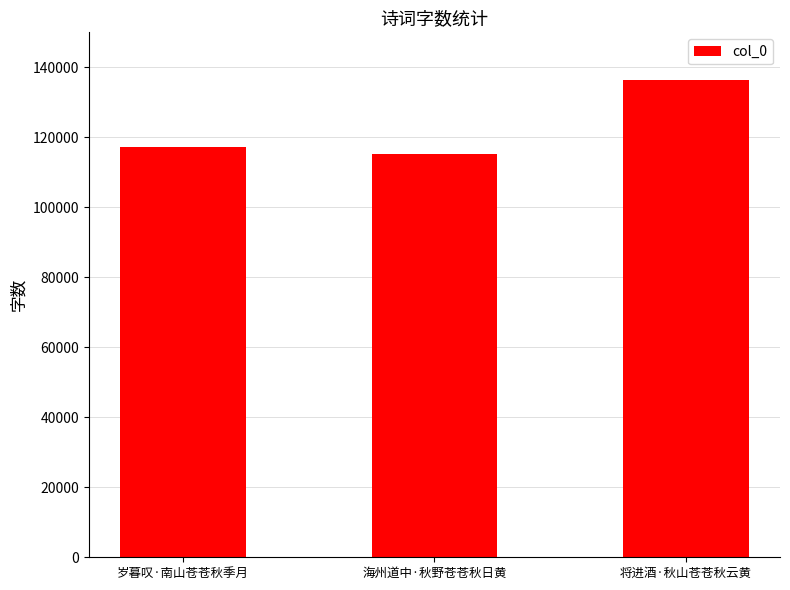

Are the bars horizontal?

No